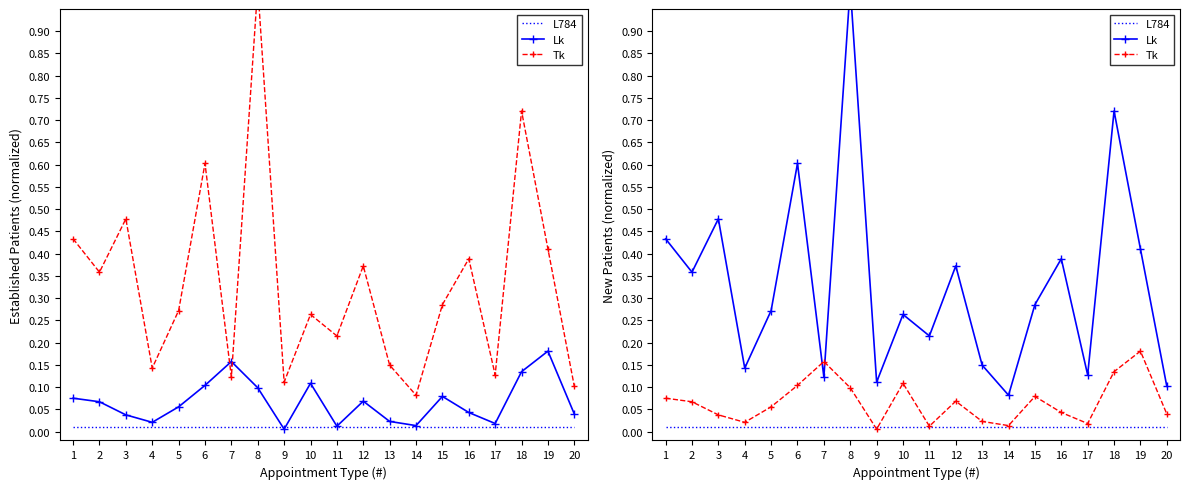

Is it true that Lk equals 0.1 at 17?

True